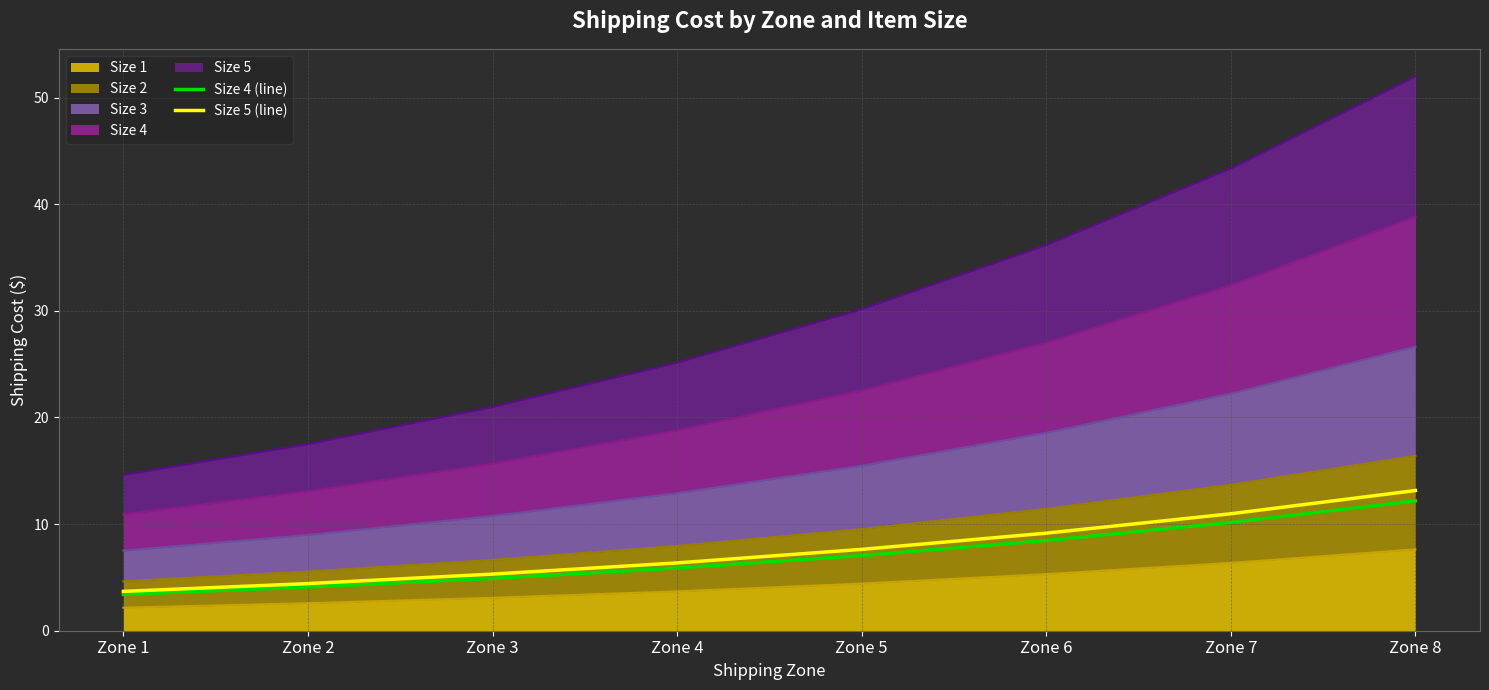

What is the difference between the maximum and minimum values in the Size 4 (line) series?

8.8